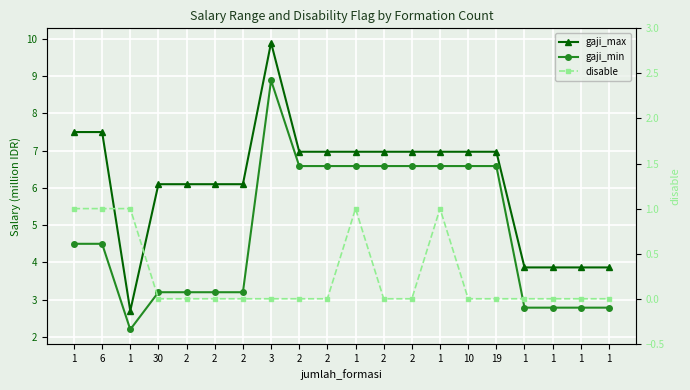

How many values in the gaji_min series exceed 4?

11